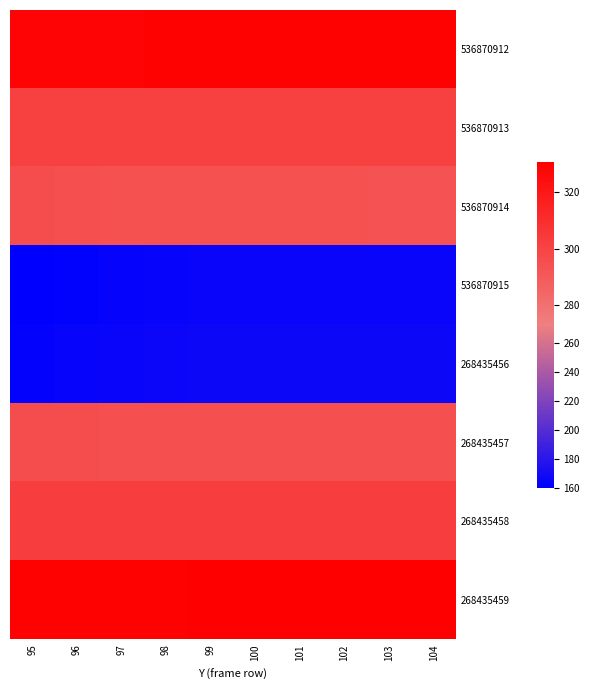

Which category has the lowest value across all series?

95